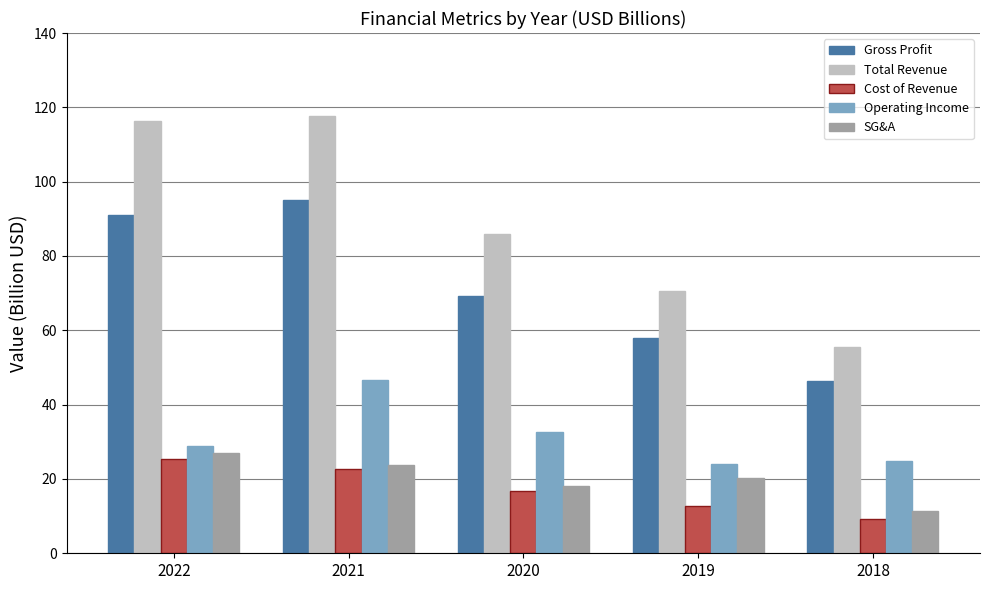

What is the smallest value displayed?

9.4